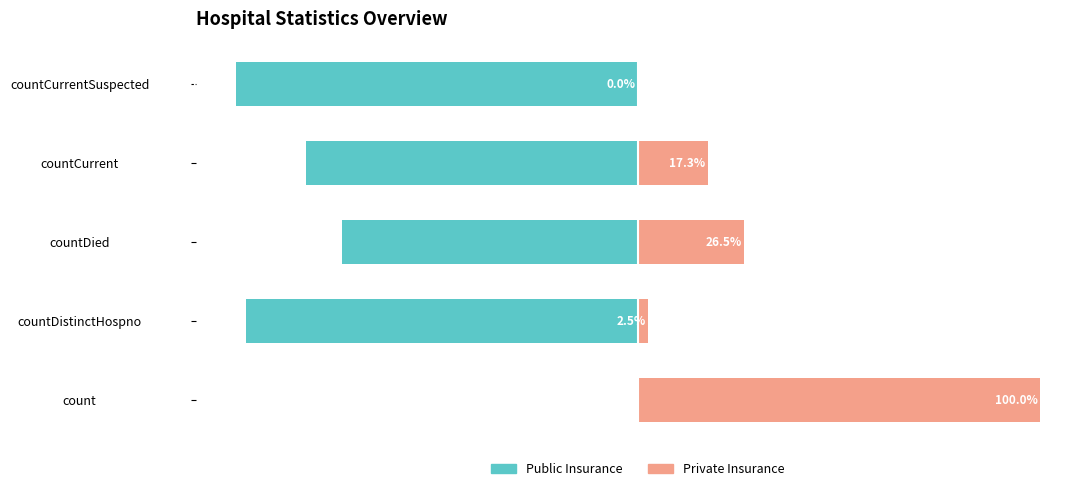

Reading right to left, extract all data points from this chart.

Public Insurance: -100.0	-82.7	-73.5	-97.5	0.0
Private Insurance: 0.0	17.3	26.5	2.5	100.0